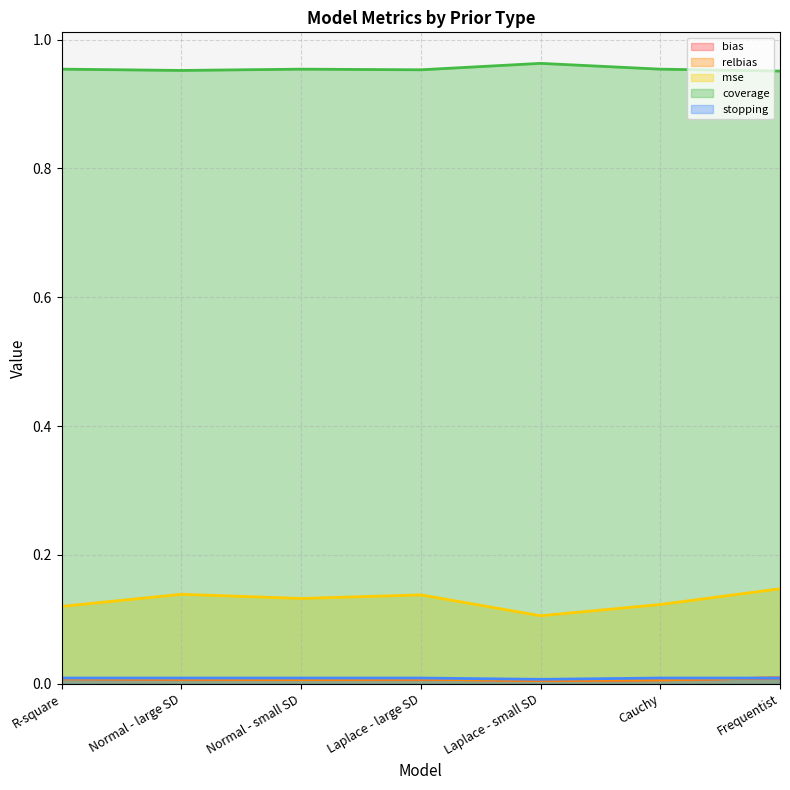

Reading right to left, extract all data points from this chart.

bias: Frequentist=0.0	Cauchy=0.0	Laplace - small SD=0.0	Laplace - large SD=0.0	Normal - small SD=0.0	Normal - large SD=0.0	R-square=0.0
relbias: Frequentist=0.0	Cauchy=0.0	Laplace - small SD=0.0	Laplace - large SD=0.0	Normal - small SD=0.0	Normal - large SD=0.0	R-square=0.0
mse: Frequentist=0.1	Cauchy=0.1	Laplace - small SD=0.1	Laplace - large SD=0.1	Normal - small SD=0.1	Normal - large SD=0.1	R-square=0.1
coverage: Frequentist=1.0	Cauchy=1.0	Laplace - small SD=1.0	Laplace - large SD=1.0	Normal - small SD=1.0	Normal - large SD=1.0	R-square=1.0
stopping: Frequentist=0.0	Cauchy=0.0	Laplace - small SD=0.0	Laplace - large SD=0.0	Normal - small SD=0.0	Normal - large SD=0.0	R-square=0.0